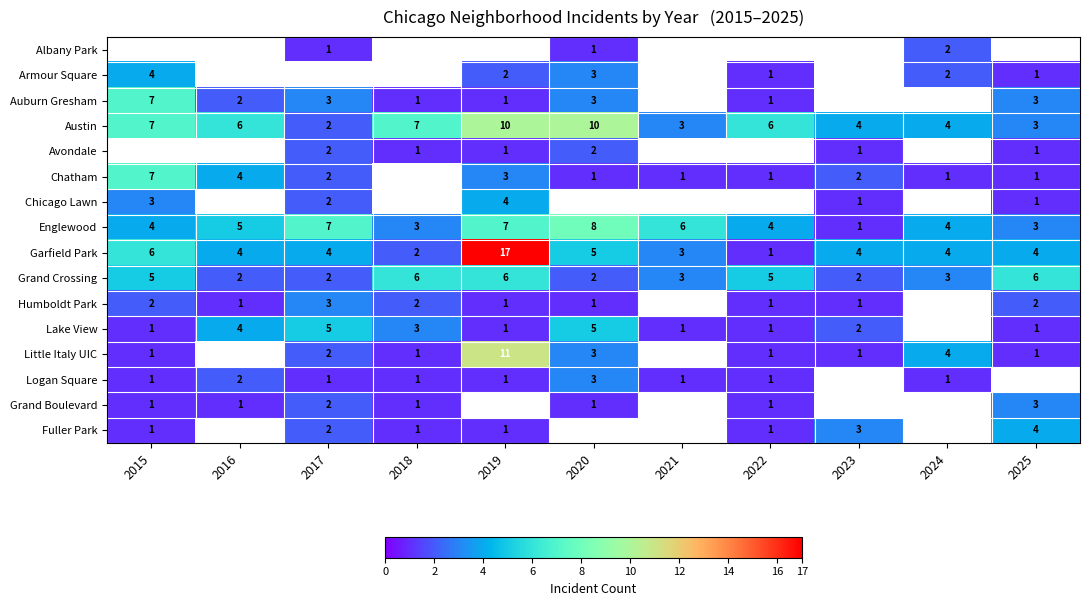

Count the Englewood values in the range 3 to 7.

9